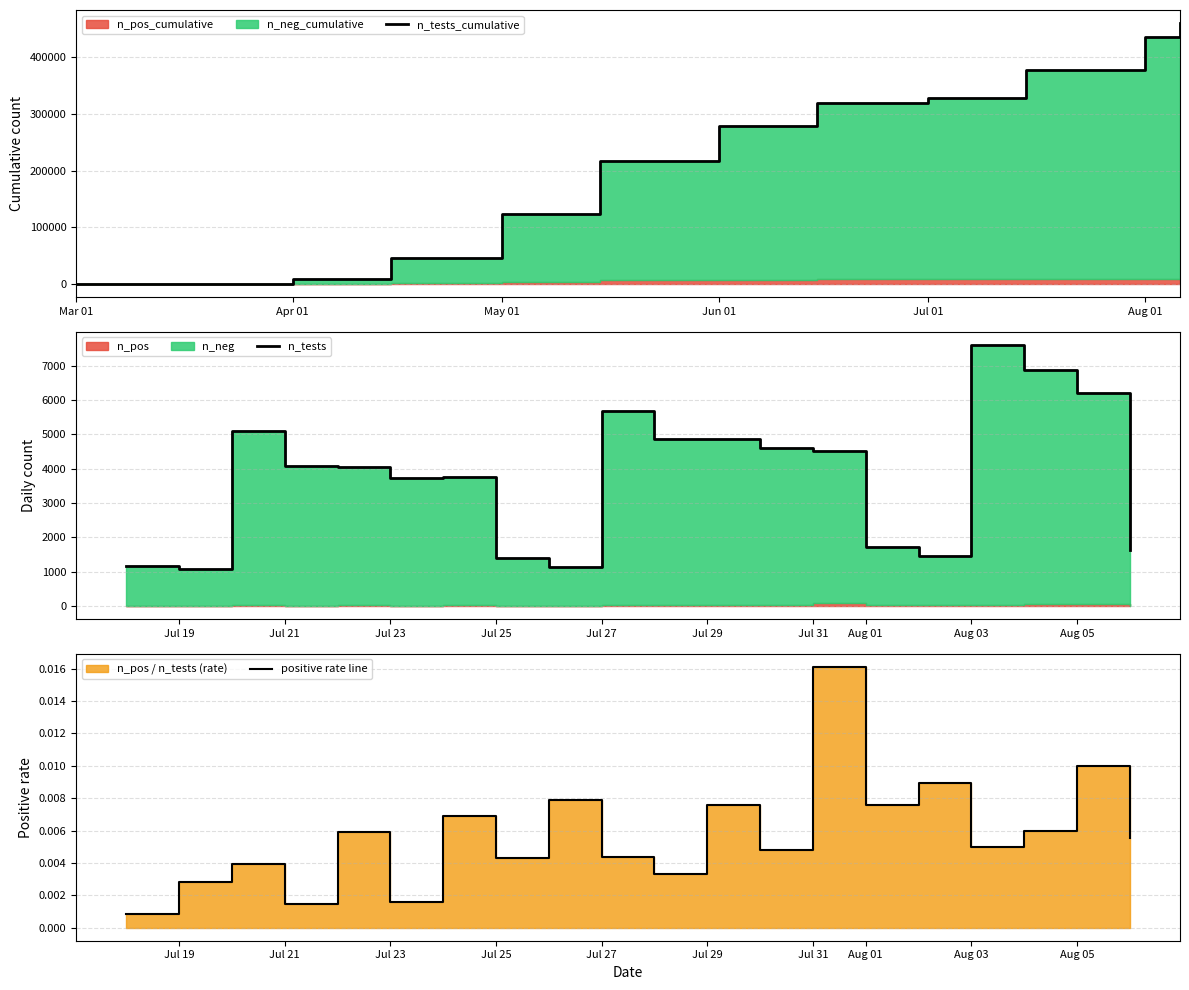

Is it true that n_tests_cumulative equals 14070 at 2020-04-15?

False